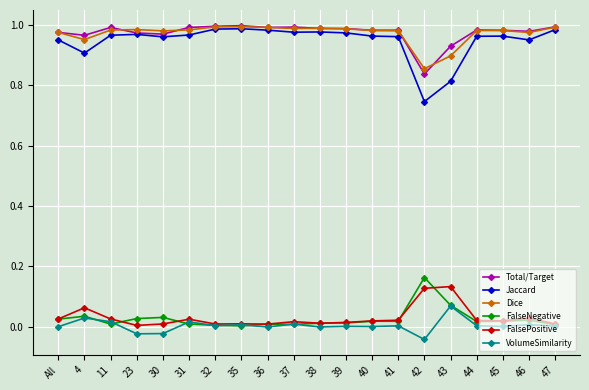

True or false: FalseNegative has a value of 0.0 at 40.

True